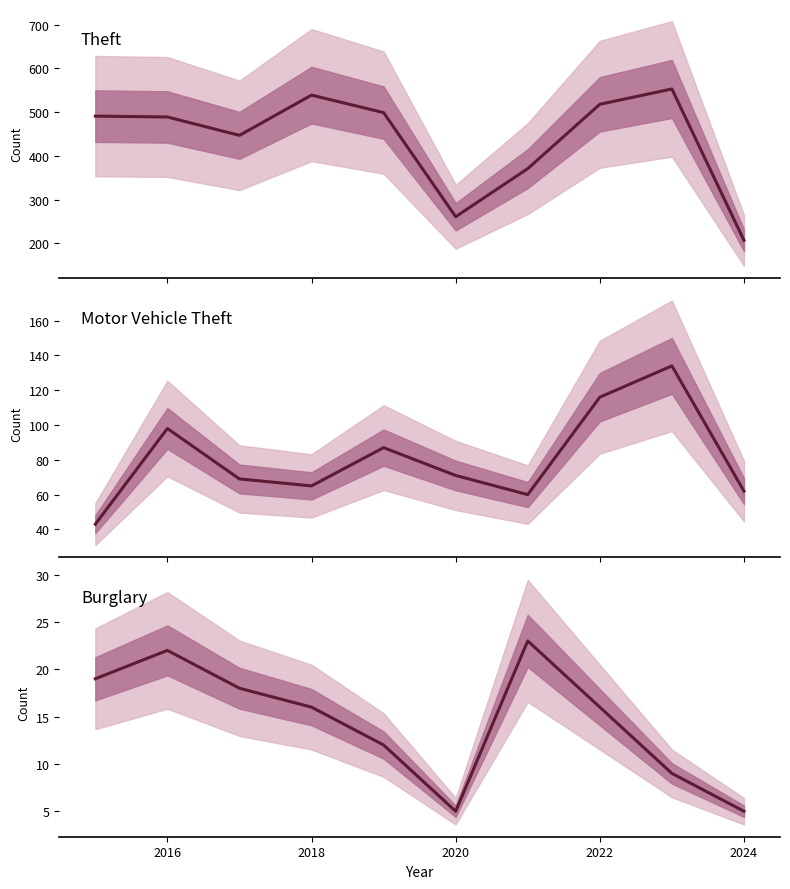

Is the value of Theft at 9 greater than the value of Motor Vehicle Theft at 8?

Yes